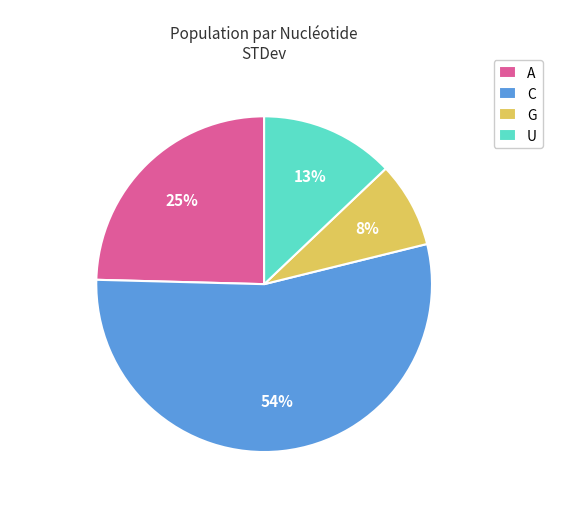

Rank the categories by value from highest to lowest.

C, A, U, G